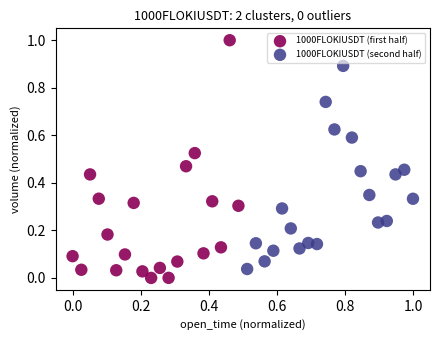

Which series reaches the maximum Y coordinate?

1000FLOKIUSDT (first half)